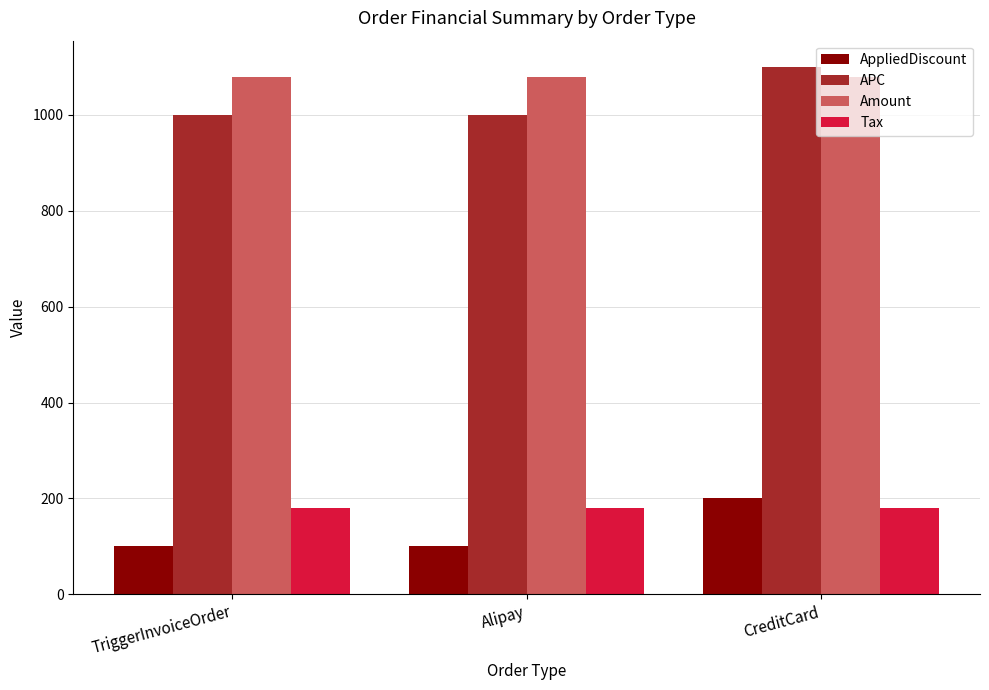

How many series are shown in this chart?

4